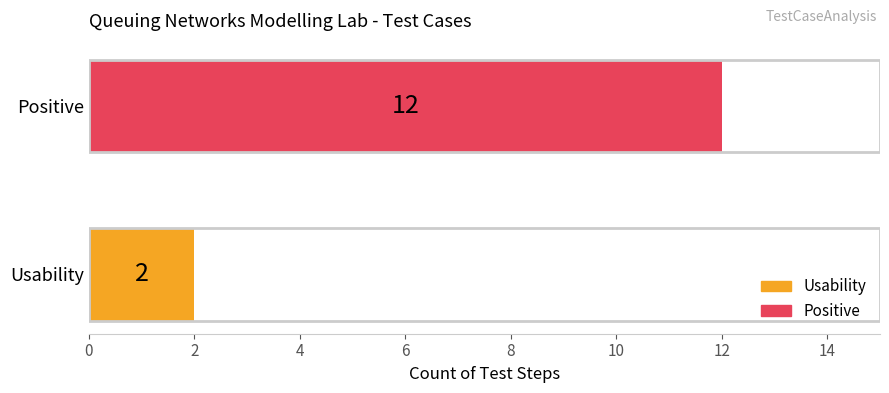

Which has a higher value, Positive or Usability?

Positive